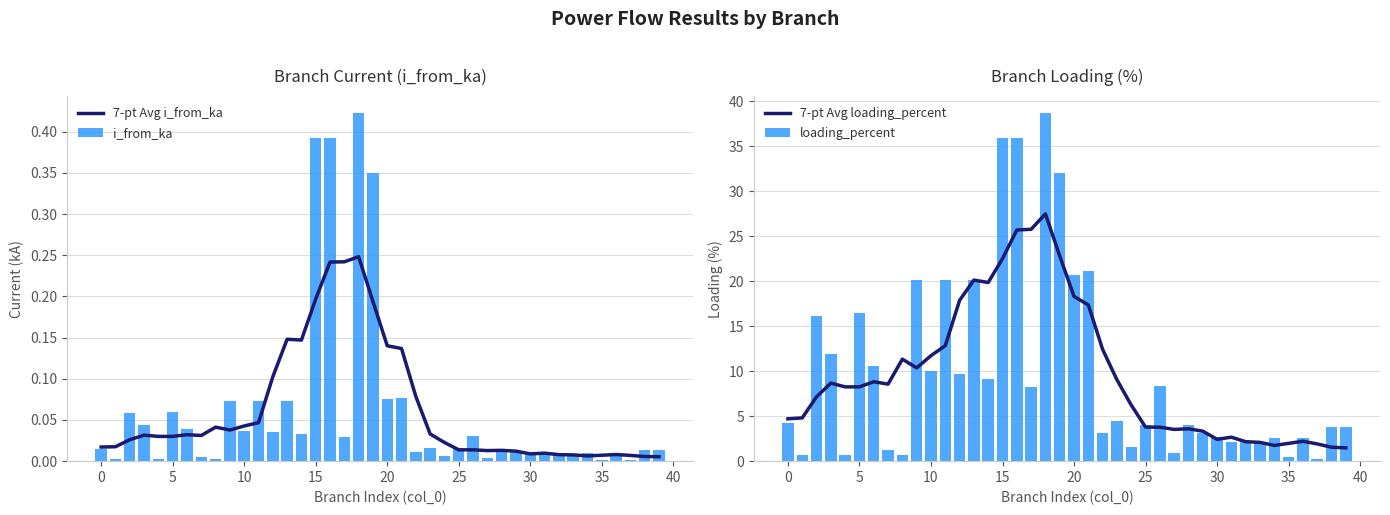

What is the average value of the loading_percent series?

9.9